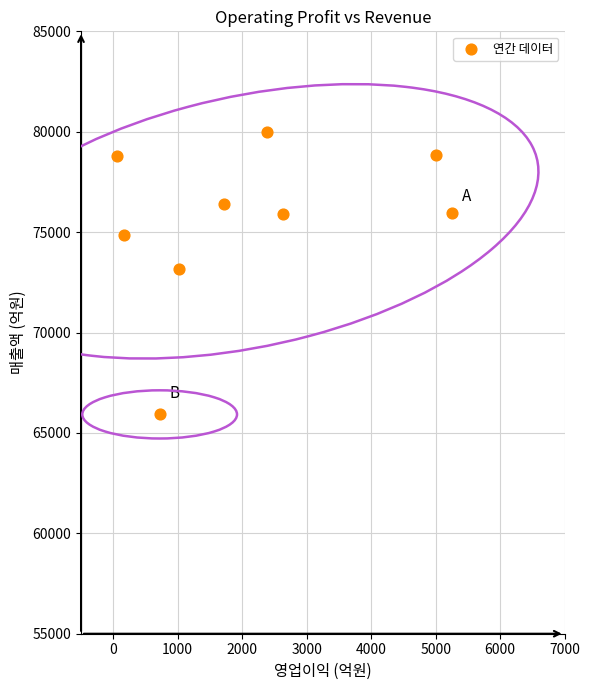

What is the average Y value?

75537.6